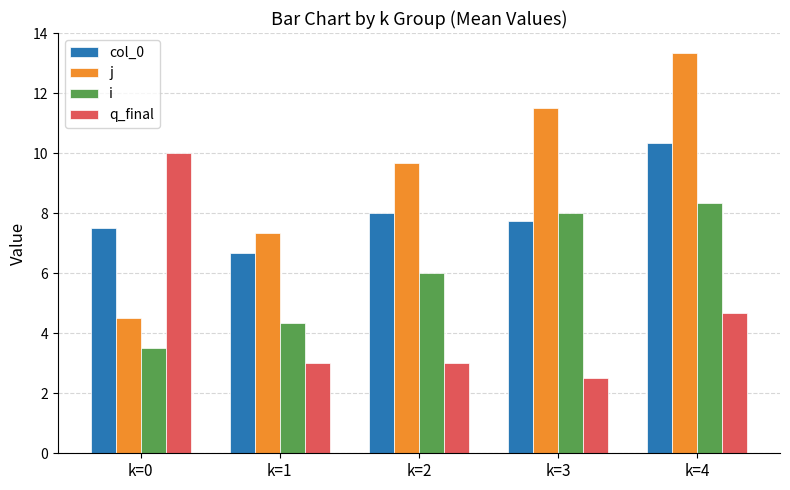

What is the difference between the i values at k=4 and k=1?

4.0